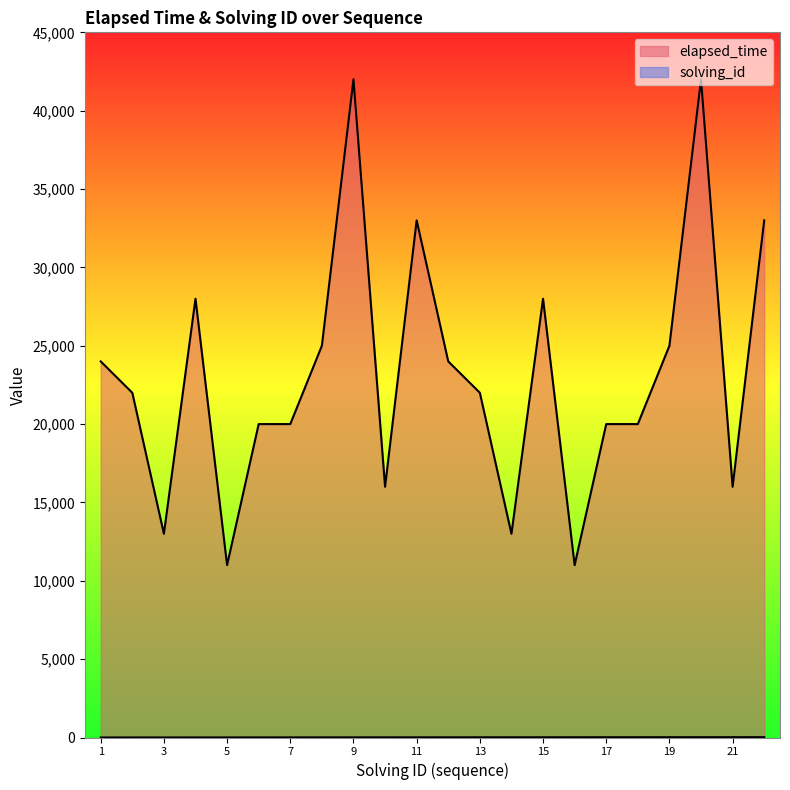

How many values in the elapsed_time series exceed 22000?

10